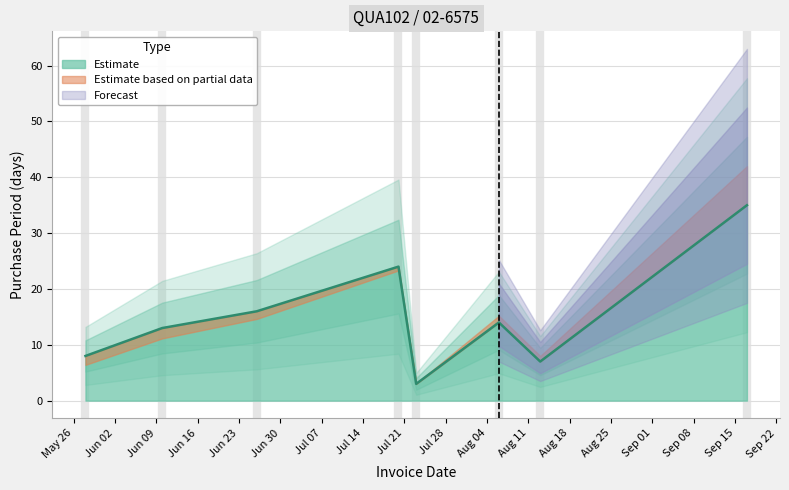

How many values are below 14?

4